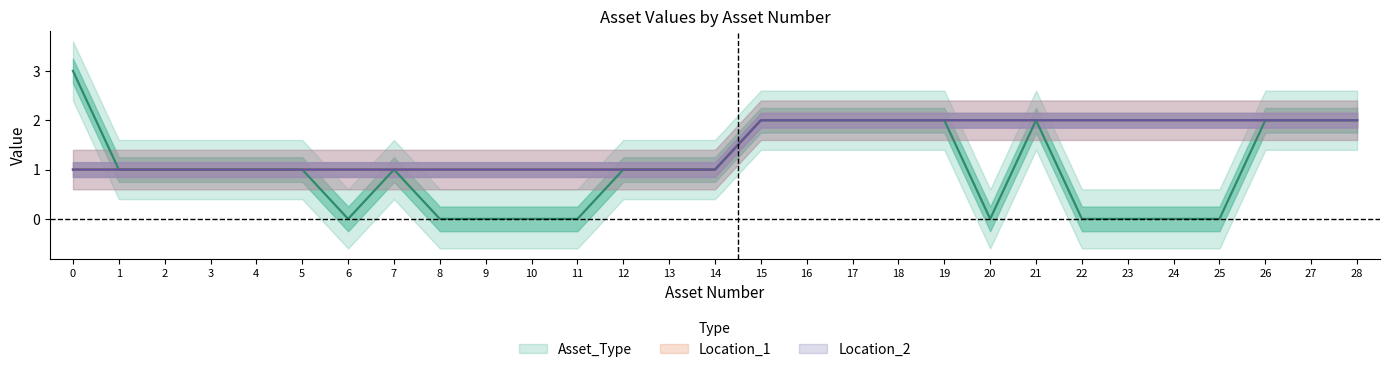

The Location_1 series shows 2 at 25. True or false?

True